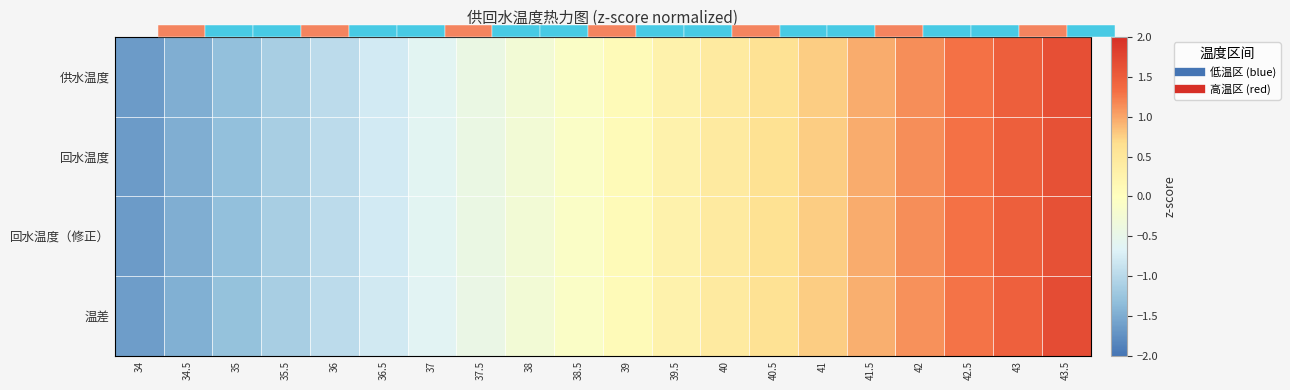

What is the maximum value for 回水温度?

1.6